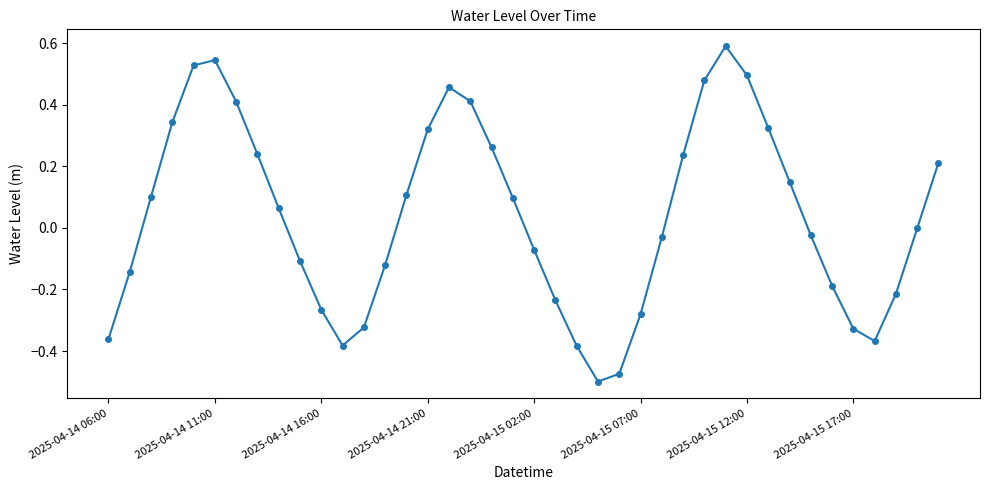

How many points are lower than both their immediate neighbors (excluding endpoints)?

3